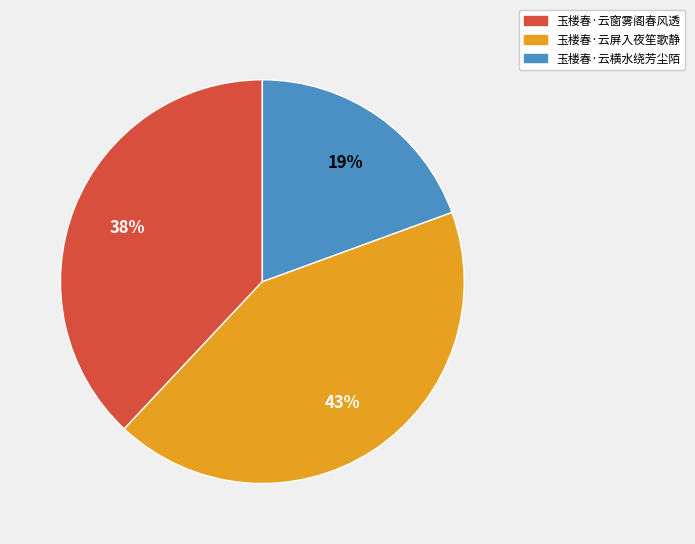

Count the number of slices in the pie.

3